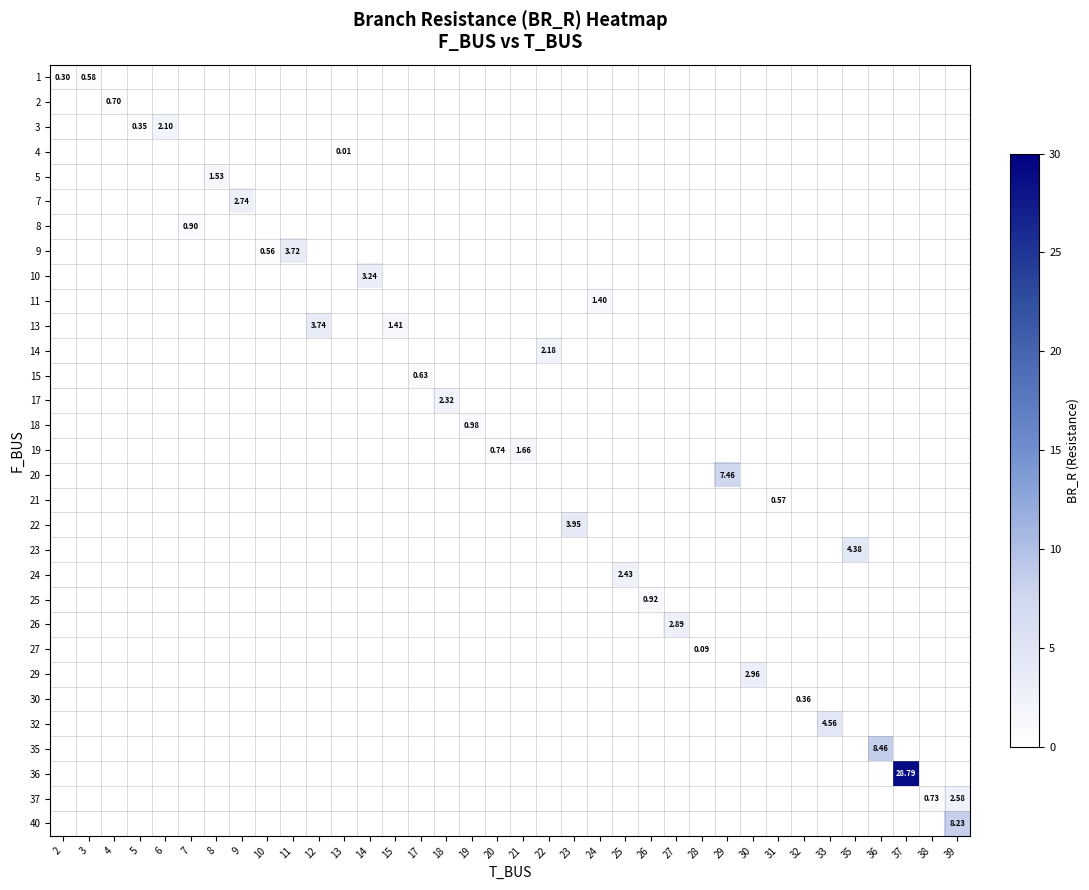

At which category does the chart reach its minimum across all series?

13